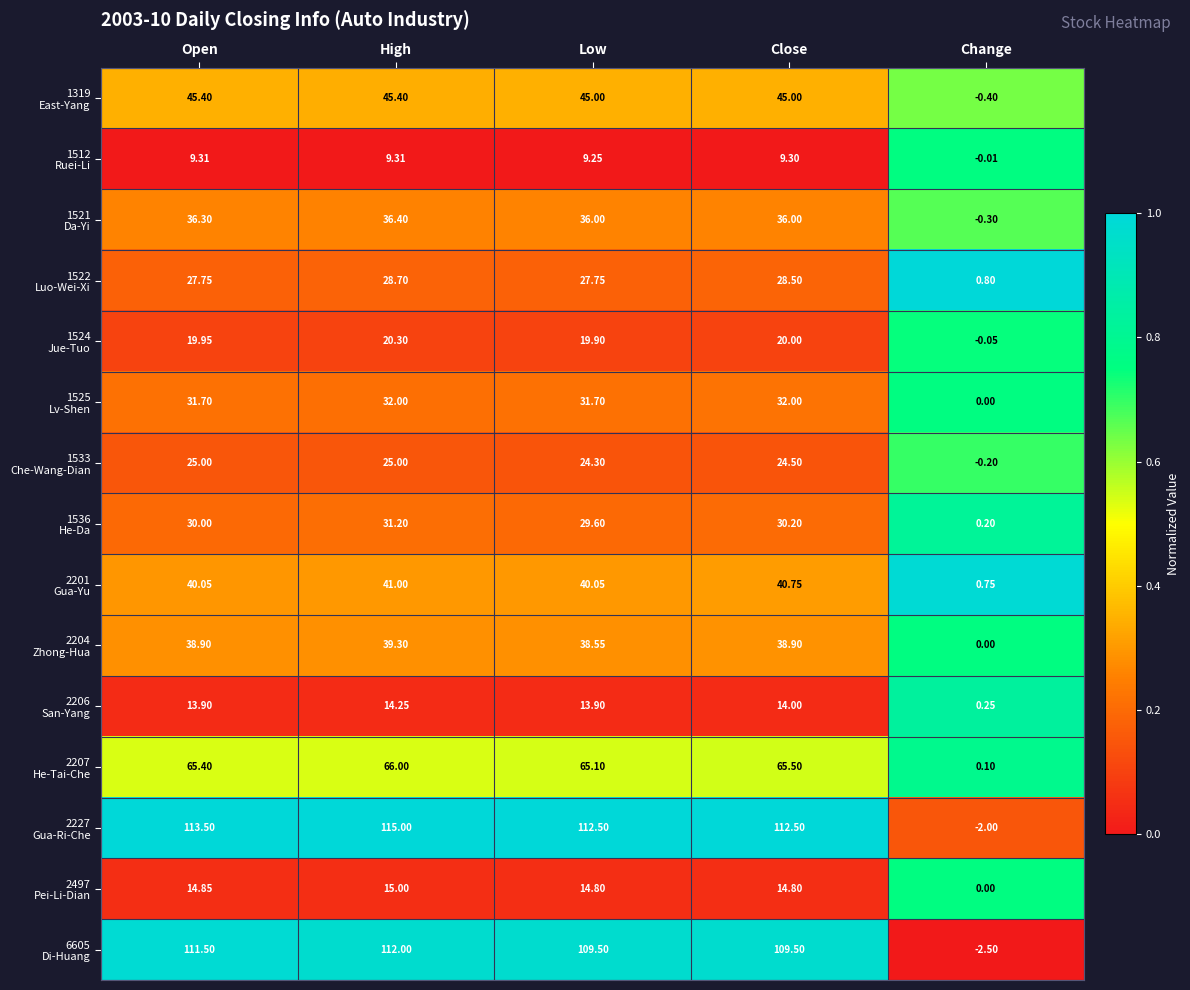

Which label corresponds to the smallest value in the chart?

Change